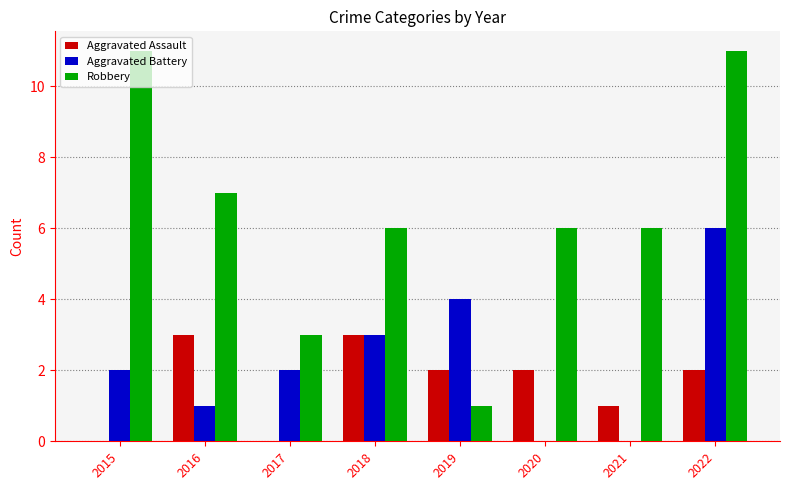

What is the highest value of the Robbery series?

11